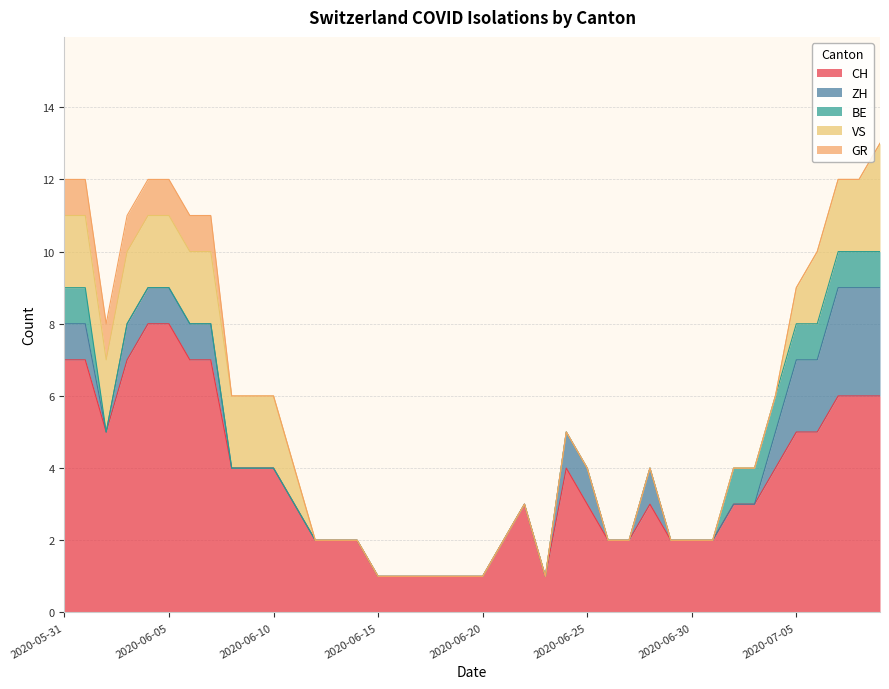

At how many categories does at least one series exceed 5?

10